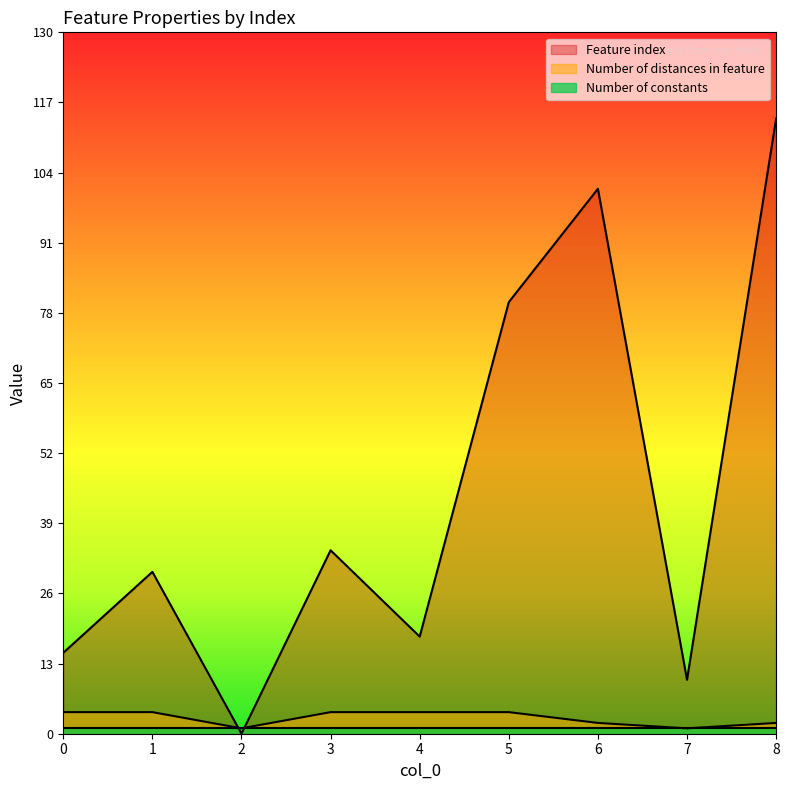

What is the value of the Feature index point at the 7th from the left?

101